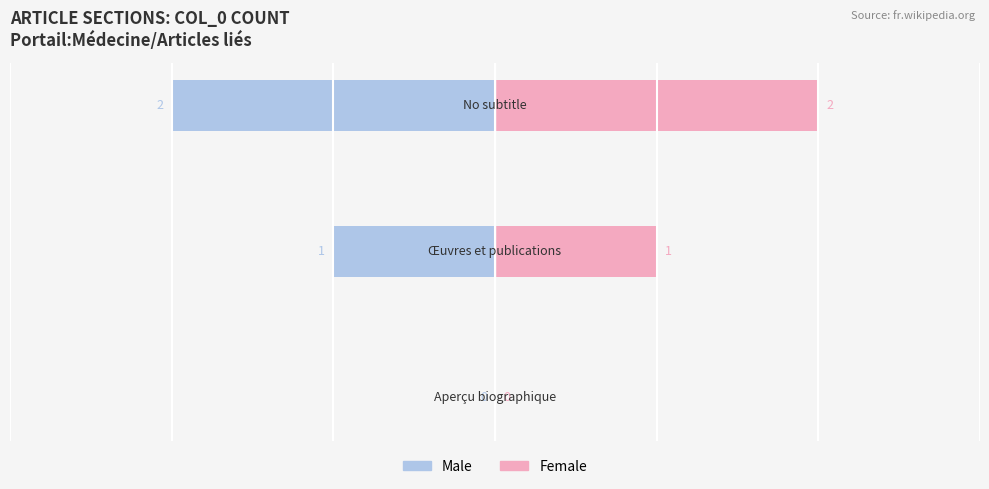

How many distinct data groups are displayed?

2